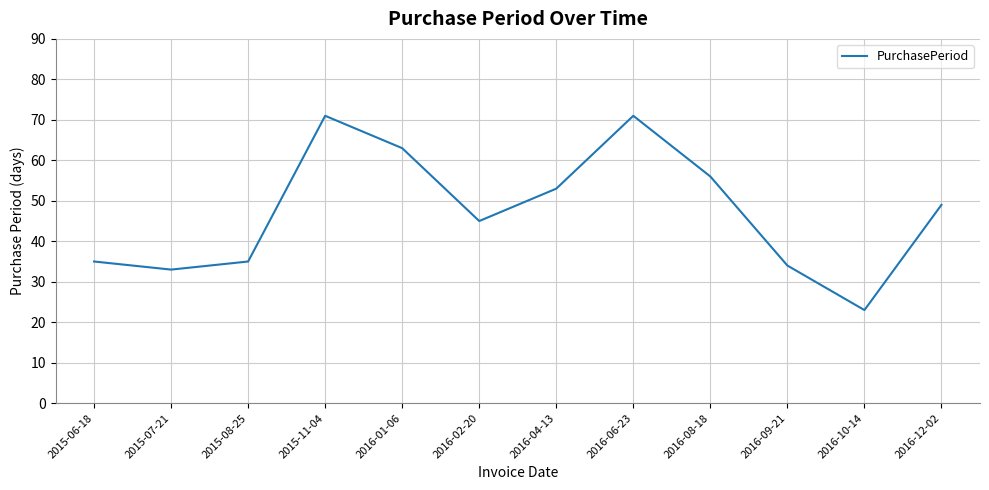

Which label corresponds to the smallest value in the chart?

2016-10-14